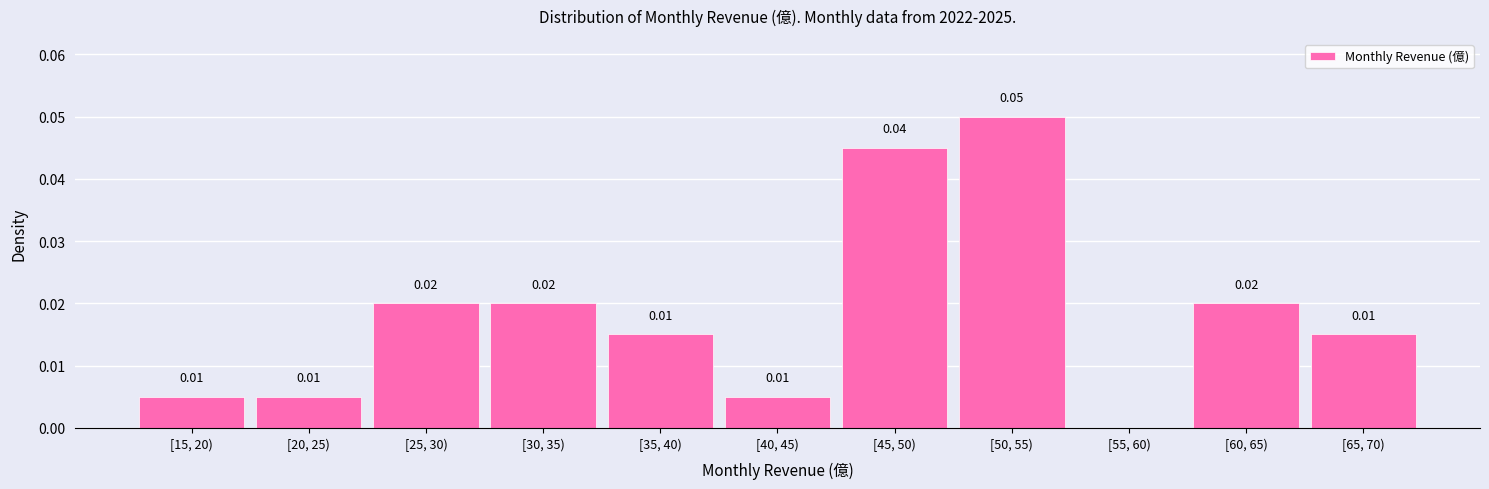

Between [50, 55) and [20, 25), which is larger?

[50, 55)